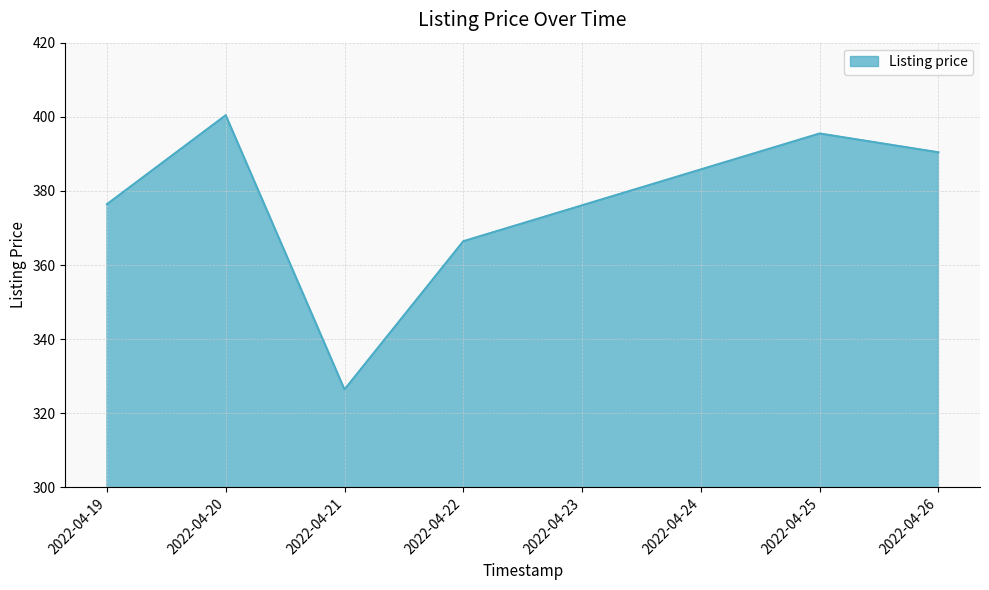

True or false: the data shows 376.4 at 2022-04-19.

True